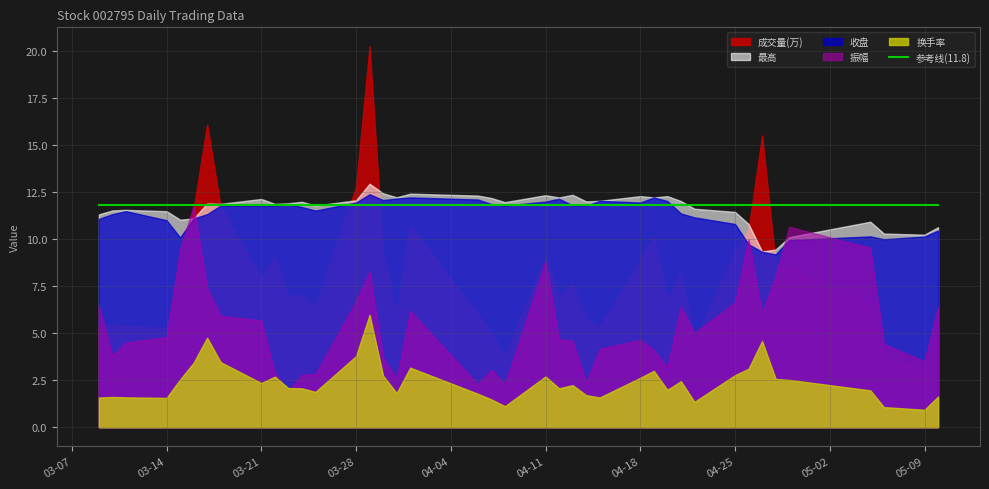

Reading left to right, transcribe all the data shown in this chart.

成交量: 2022-03-09=26697.0	2022-03-10=27313.0	2022-03-11=26906.0	2022-03-14=26395.0	2022-03-15=43014.0	2022-03-16=58034.0	2022-03-17=80530.0	2022-03-18=58586.0	2022-03-21=39795.0	2022-03-22=45591.0	2022-03-23=35212.0	2022-03-24=35111.0	2022-03-25=31875.0	2022-03-28=63944.0	2022-03-29=101267.0	2022-03-30=46321.0	2022-03-31=30745.0	2022-04-01=53706.0	2022-04-06=30152.0	2022-04-07=25029.0	2022-04-08=19025.0	2022-04-11=45622.0	2022-04-12=34990.0	2022-04-13=37955.0	2022-04-14=28928.0	2022-04-15=26741.0	2022-04-18=44435.0	2022-04-19=50757.0	2022-04-20=33624.0	2022-04-21=41522.0	2022-04-22=22852.0	2022-04-25=46796.0	2022-04-26=52614.0	2022-04-27=77610.0	2022-04-28=43577.0	2022-04-29=42629.0	2022-05-05=33173.0	2022-05-06=18049.0	2022-05-09=15674.0	2022-05-10=27616.0
最高: 2022-03-09=11.3	2022-03-10=11.5	2022-03-11=11.6	2022-03-14=11.5	2022-03-15=11.0	2022-03-16=11.1	2022-03-17=11.9	2022-03-18=11.9	2022-03-21=12.1	2022-03-22=11.9	2022-03-23=11.9	2022-03-24=12.0	2022-03-25=11.8	2022-03-28=12.1	2022-03-29=12.9	2022-03-30=12.4	2022-03-31=12.2	2022-04-01=12.4	2022-04-06=12.3	2022-04-07=12.2	2022-04-08=12.0	2022-04-11=12.3	2022-04-12=12.2	2022-04-13=12.4	2022-04-14=12.0	2022-04-15=12.0	2022-04-18=12.3	2022-04-19=12.2	2022-04-20=12.3	2022-04-21=12.0	2022-04-22=11.6	2022-04-25=11.4	2022-04-26=10.8	2022-04-27=9.3	2022-04-28=9.4	2022-04-29=10.1	2022-05-05=10.9	2022-05-06=10.3	2022-05-09=10.2	2022-05-10=10.6
收盘: 2022-03-09=11.1	2022-03-10=11.3	2022-03-11=11.5	2022-03-14=11.0	2022-03-15=10.1	2022-03-16=11.1	2022-03-17=11.3	2022-03-18=11.8	2022-03-21=11.8	2022-03-22=11.8	2022-03-23=11.9	2022-03-24=11.7	2022-03-25=11.5	2022-03-28=11.9	2022-03-29=12.4	2022-03-30=12.1	2022-03-31=12.2	2022-04-01=12.2	2022-04-06=12.1	2022-04-07=11.9	2022-04-08=11.8	2022-04-11=12.0	2022-04-12=12.2	2022-04-13=11.8	2022-04-14=11.8	2022-04-15=12.0	2022-04-18=11.9	2022-04-19=12.2	2022-04-20=12.0	2022-04-21=11.4	2022-04-22=11.2	2022-04-25=10.8	2022-04-26=9.7	2022-04-27=9.3	2022-04-28=9.2	2022-04-29=9.9	2022-05-05=10.2	2022-05-06=10.0	2022-05-09=10.1	2022-05-10=10.5
振幅: 2022-03-09=6.5	2022-03-10=3.8	2022-03-11=4.5	2022-03-14=4.8	2022-03-15=9.4	2022-03-16=11.8	2022-03-17=7.4	2022-03-18=5.9	2022-03-21=5.7	2022-03-22=2.9	2022-03-23=1.9	2022-03-24=2.8	2022-03-25=2.8	2022-03-28=6.7	2022-03-29=8.3	2022-03-30=3.7	2022-03-31=2.6	2022-04-01=6.2	2022-04-06=2.3	2022-04-07=3.1	2022-04-08=2.3	2022-04-11=8.8	2022-04-12=4.7	2022-04-13=4.6	2022-04-14=2.4	2022-04-15=4.2	2022-04-18=4.7	2022-04-19=4.1	2022-04-20=3.2	2022-04-21=6.4	2022-04-22=5.0	2022-04-25=6.6	2022-04-26=10.0	2022-04-27=6.1	2022-04-28=8.0	2022-04-29=10.7	2022-05-05=9.6	2022-05-06=4.4	2022-05-09=3.5	2022-05-10=6.4
换手率: 2022-03-09=1.6	2022-03-10=1.6	2022-03-11=1.6	2022-03-14=1.6	2022-03-15=2.5	2022-03-16=3.4	2022-03-17=4.8	2022-03-18=3.5	2022-03-21=2.4	2022-03-22=2.7	2022-03-23=2.1	2022-03-24=2.1	2022-03-25=1.9	2022-03-28=3.8	2022-03-29=6.0	2022-03-30=2.7	2022-03-31=1.8	2022-04-01=3.2	2022-04-06=1.8	2022-04-07=1.5	2022-04-08=1.1	2022-04-11=2.7	2022-04-12=2.1	2022-04-13=2.2	2022-04-14=1.7	2022-04-15=1.6	2022-04-18=2.6	2022-04-19=3.0	2022-04-20=2.0	2022-04-21=2.5	2022-04-22=1.4	2022-04-25=2.8	2022-04-26=3.1	2022-04-27=4.6	2022-04-28=2.6	2022-04-29=2.5	2022-05-05=2.0	2022-05-06=1.1	2022-05-09=0.9	2022-05-10=1.6